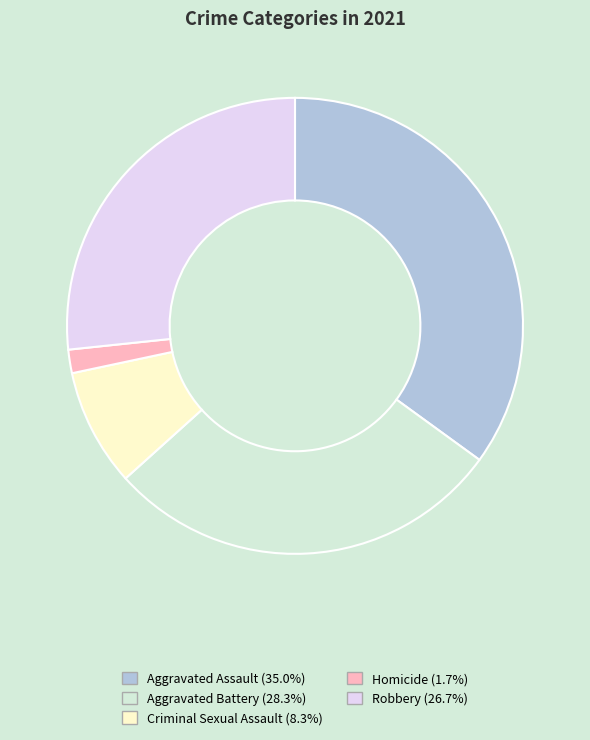

Combined, do Criminal Sexual Assault and Aggravated Battery account for over 50%?

No